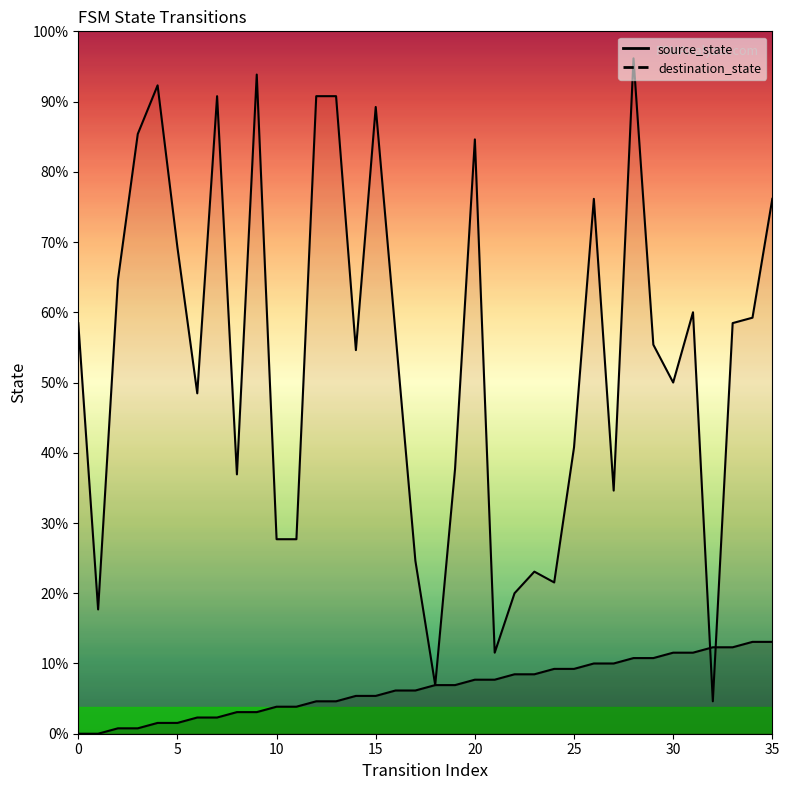

At which label does source_state first exceed 9?

20